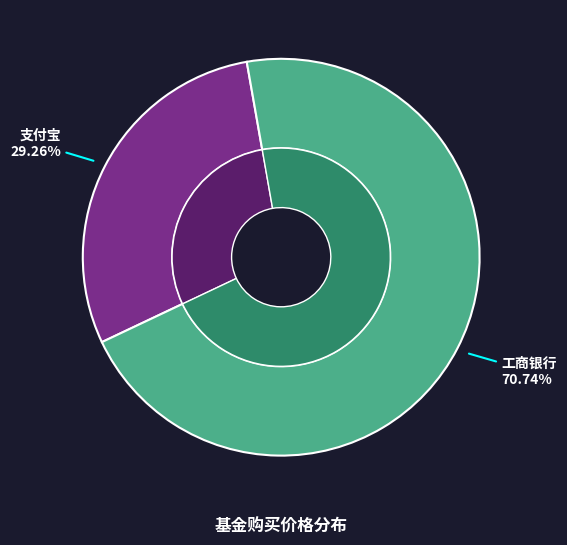

How many segments does this pie chart have?

2